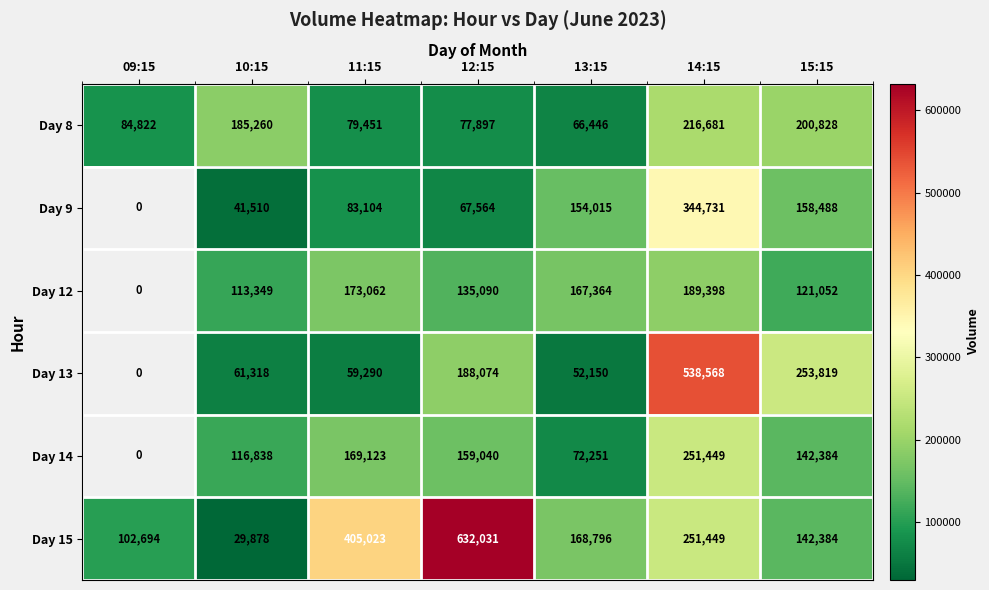

True or false: Day 12 has a value of 95398 at 11:15.

False